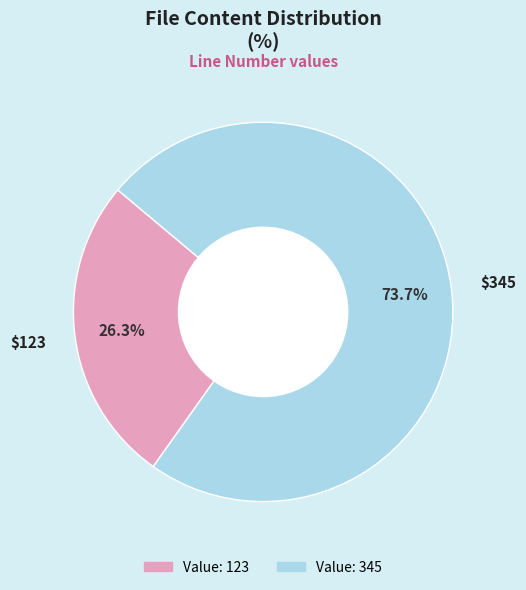

How many segments does this pie chart have?

2